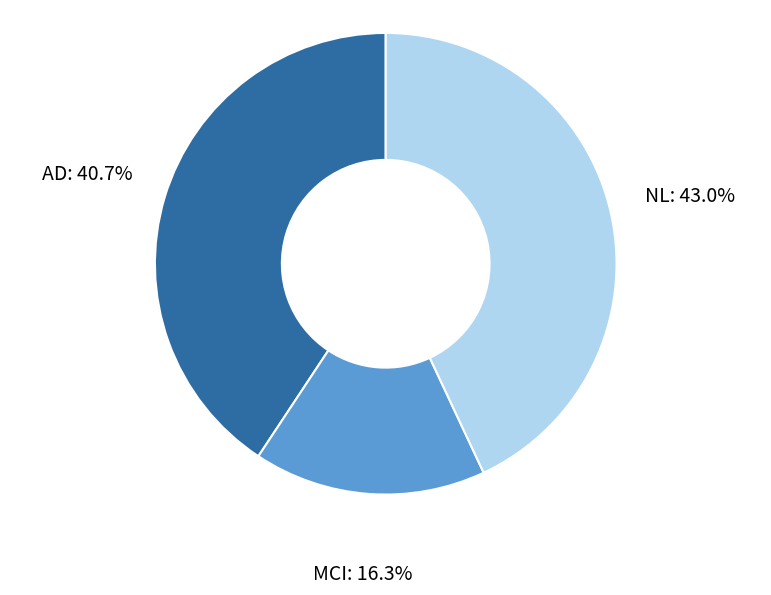

Is there any slice that represents more than half of the pie?

No